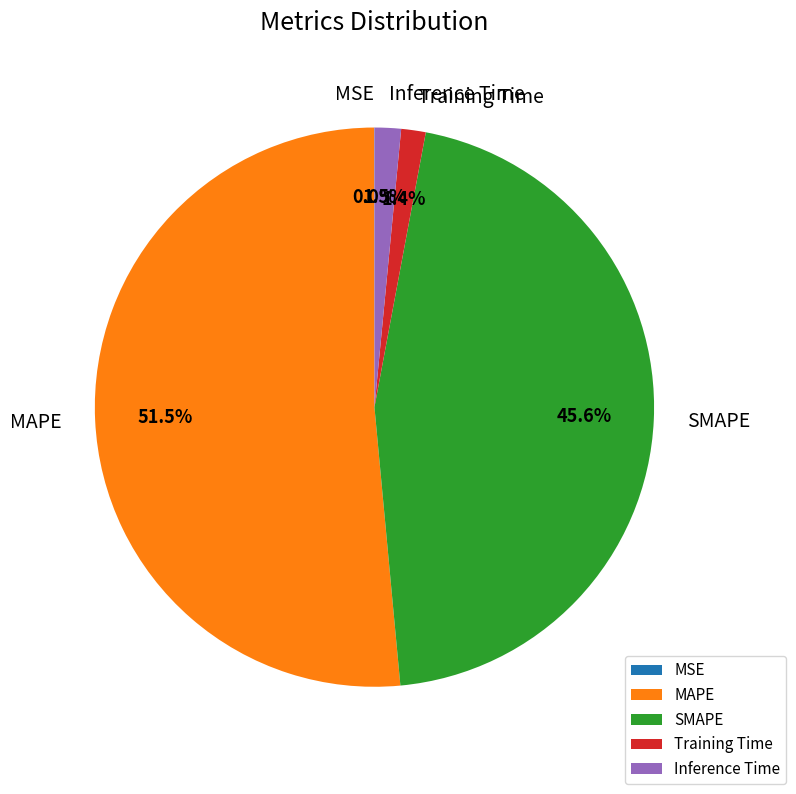

True or false: Training Time accounts for 1% of the total.

True